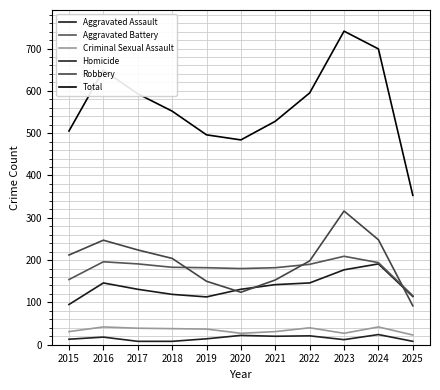

Which series has the largest range (max minus min)?

Total